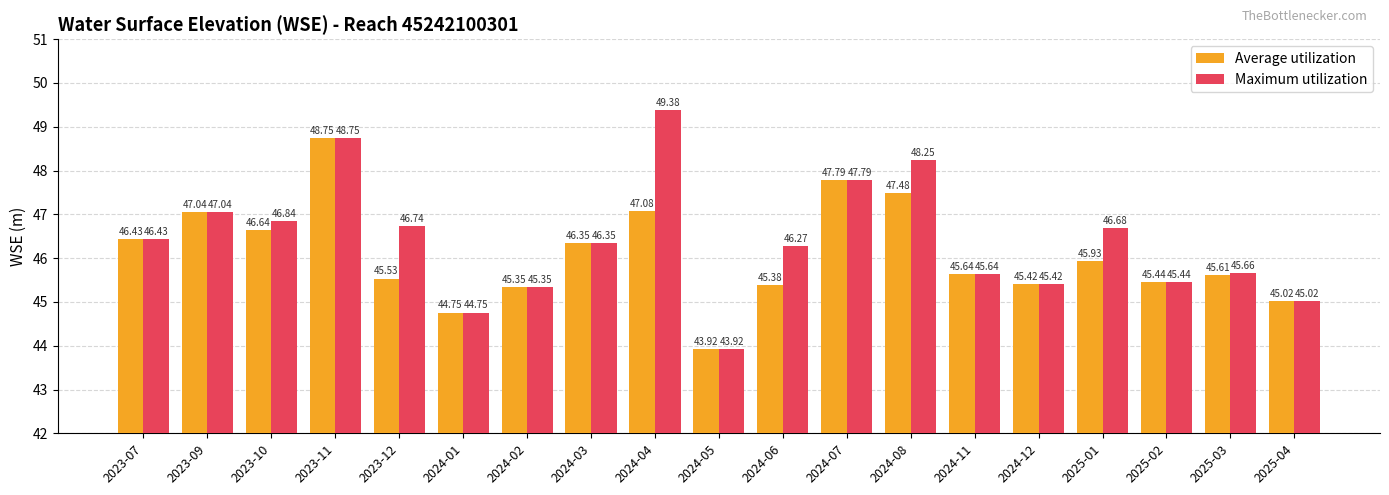

Rank the categories by Maximum utilization value from highest to lowest.

2024-04, 2023-11, 2024-08, 2024-07, 2023-09, 2023-10, 2023-12, 2025-01, 2023-07, 2024-03, 2024-06, 2025-03, 2024-11, 2025-02, 2024-12, 2024-02, 2025-04, 2024-01, 2024-05